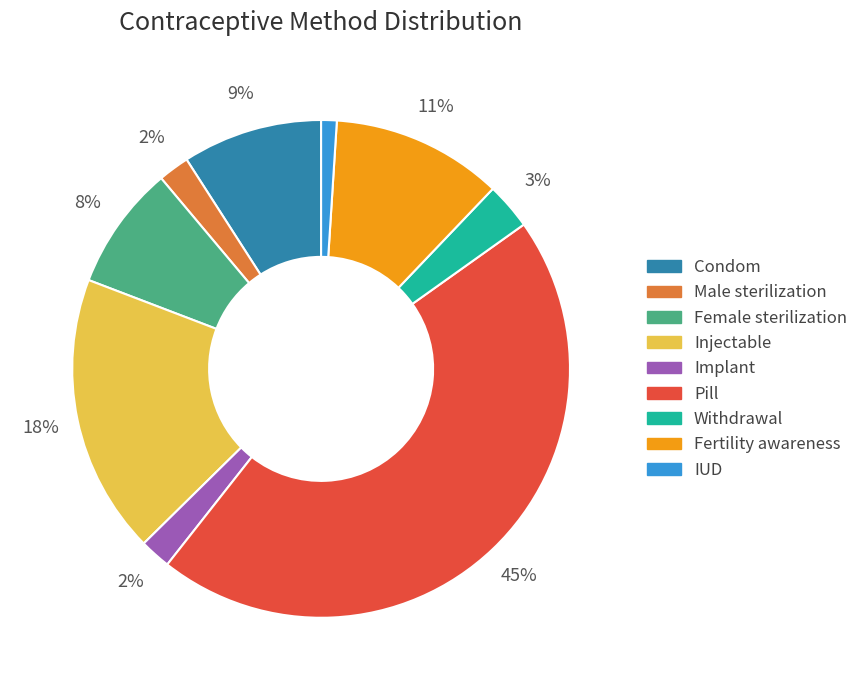

True or false: Condom accounts for 18% of the total.

False